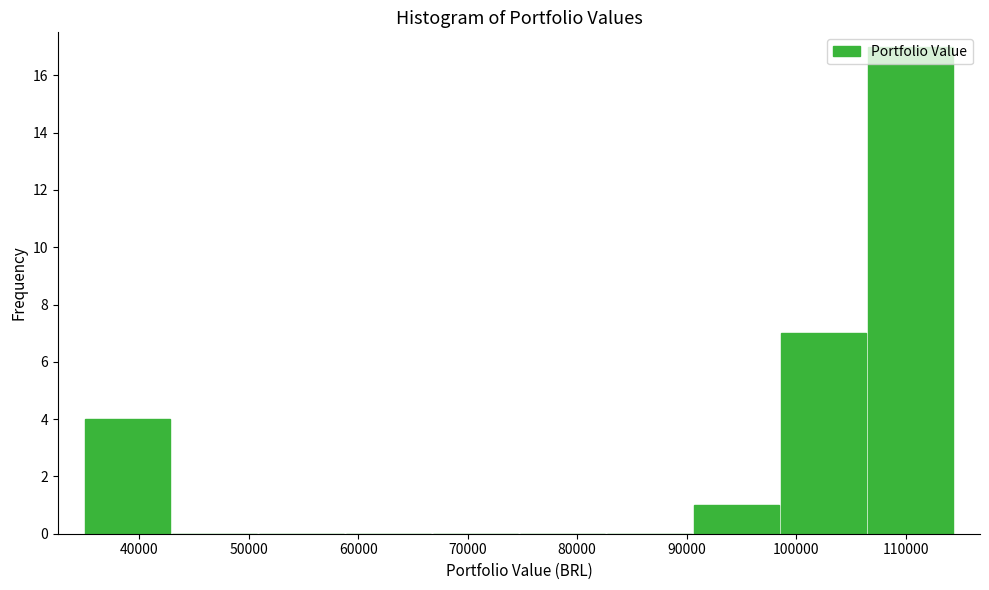

Reading left to right, transcribe this chart: for each bar, give the range it covers on the x-axis and its height. Neither the bar edges nor the heights are printed on the chart, so give them approximately, as read against the axes.

35000 to 43000: 4
43000 to 51000: 0
51000 to 59000: 0
59000 to 67000: 0
67000 to 75000: 0
75000 to 83000: 0
83000 to 91000: 0
91000 to 99000: 1
99000 to 106000: 7
106000 to 114000: 17